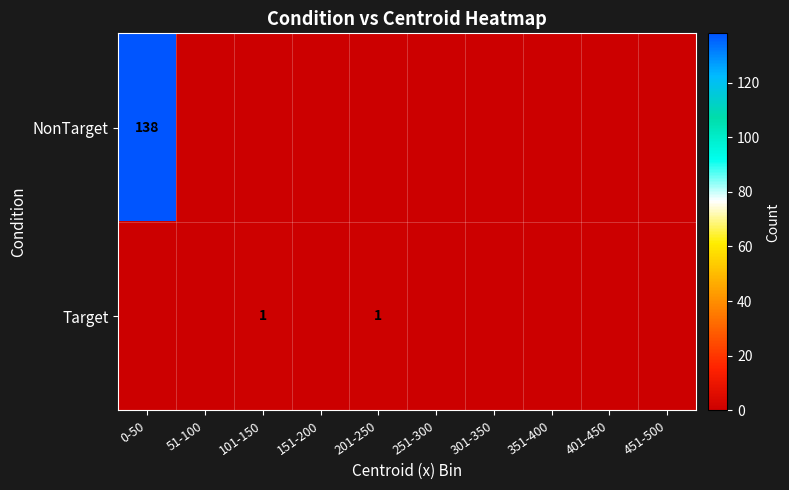

The Target series shows 1 at 101-150. True or false?

True